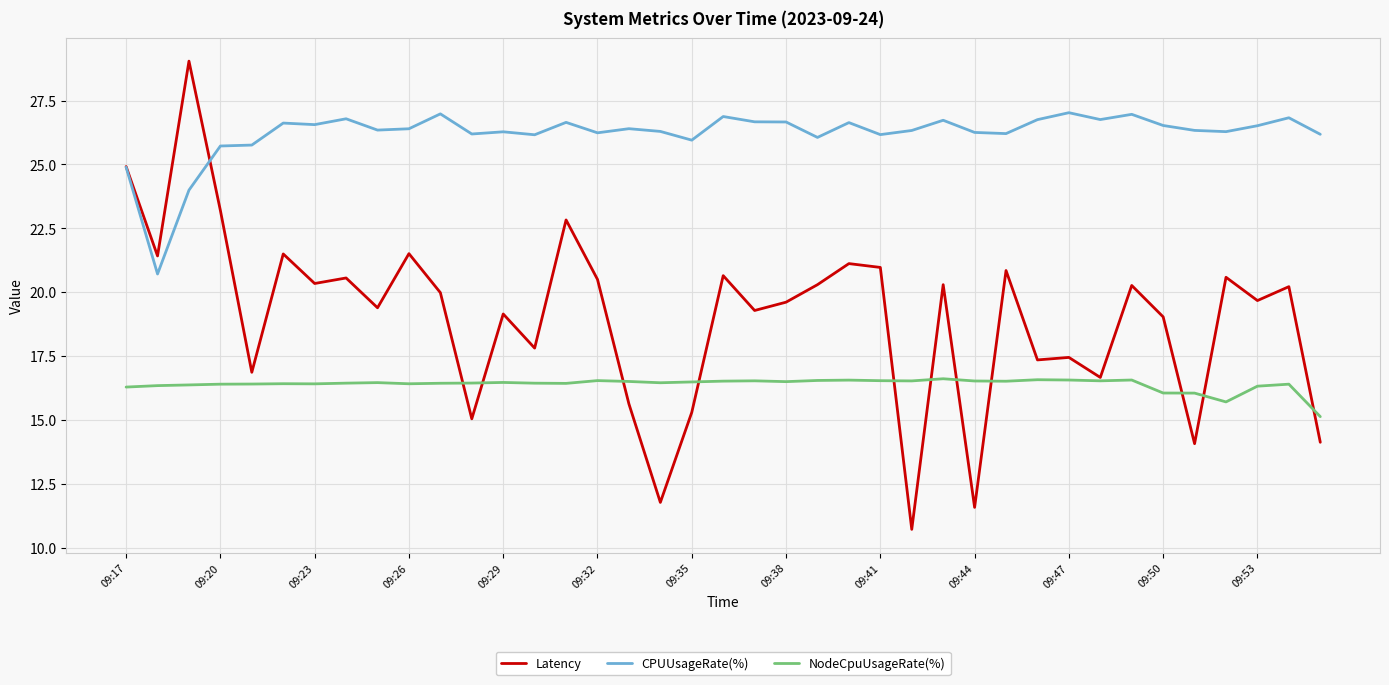

List the series in order of their peak value, highest first.

Latency, CPUUsageRate(%), NodeCpuUsageRate(%)